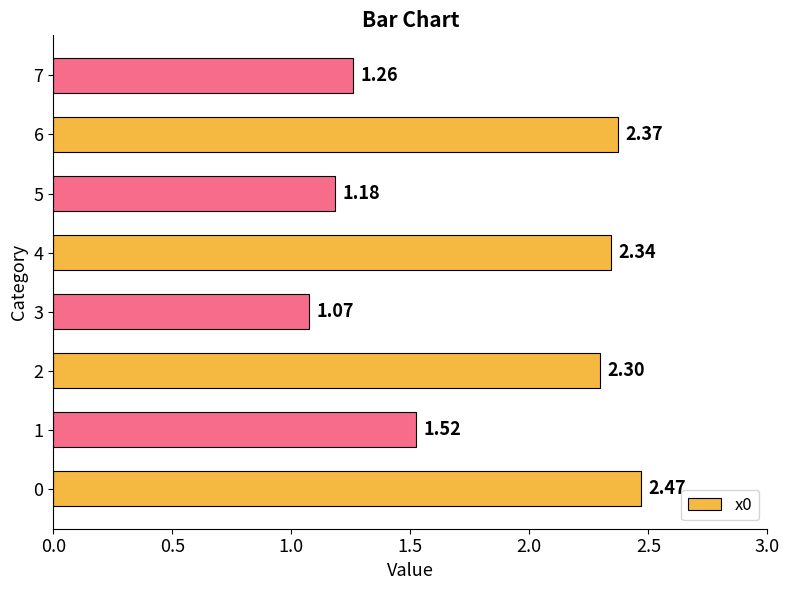

Approximately how many times larger is the value at 1 compared to 6?

0.6